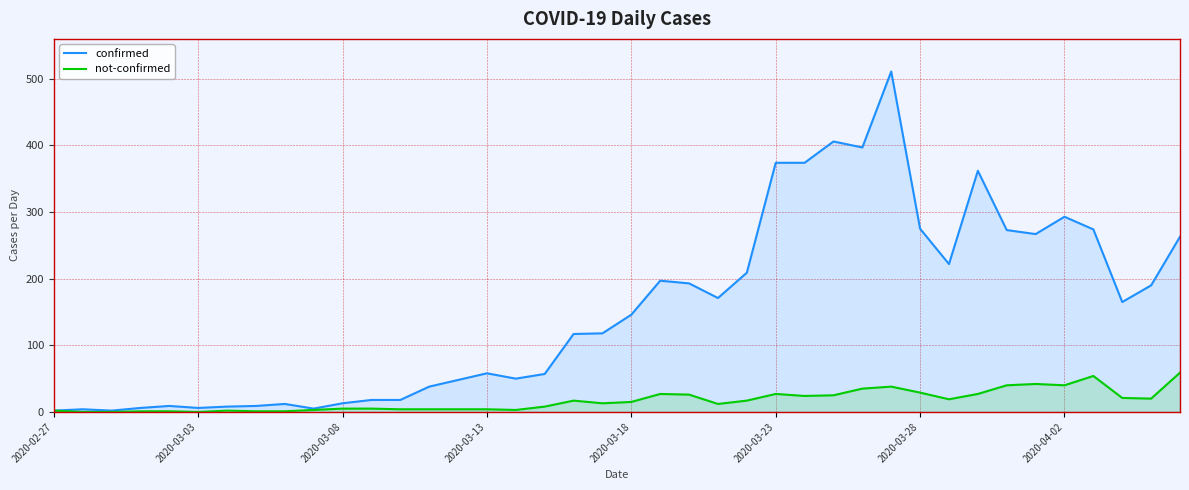

List the series in order of their peak value, highest first.

confirmed, not-confirmed